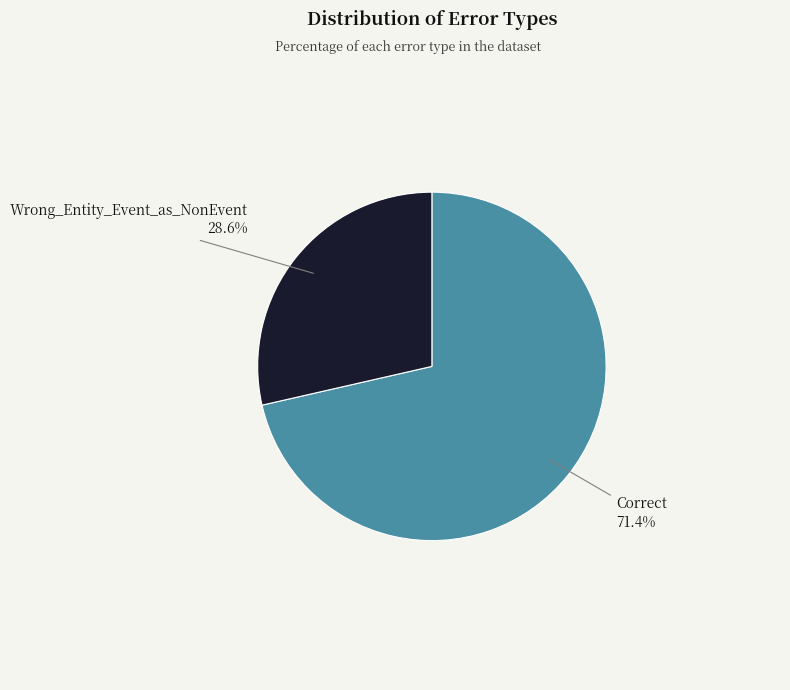

To the nearest percent, what is the combined percentage of Wrong_Entity_Event_as_NonEvent and Correct?

100%